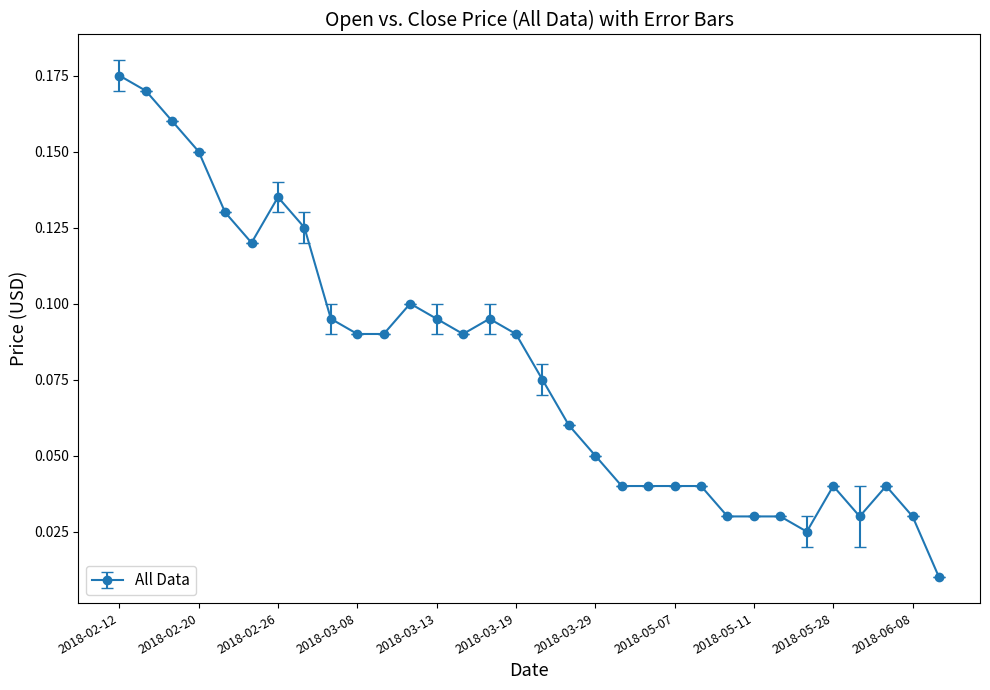

True or false: the data has more than 1 interior local peaks.

True